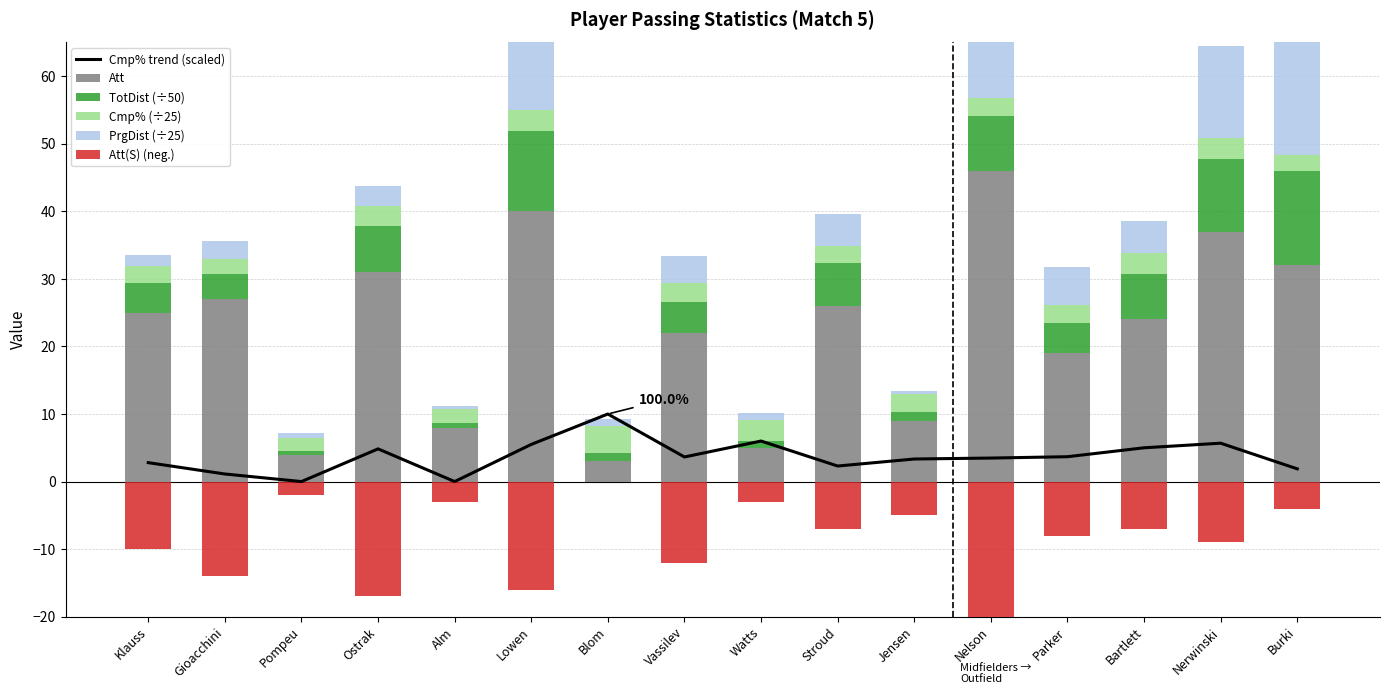

Where does the Att series first go above 25?

Gioacchini